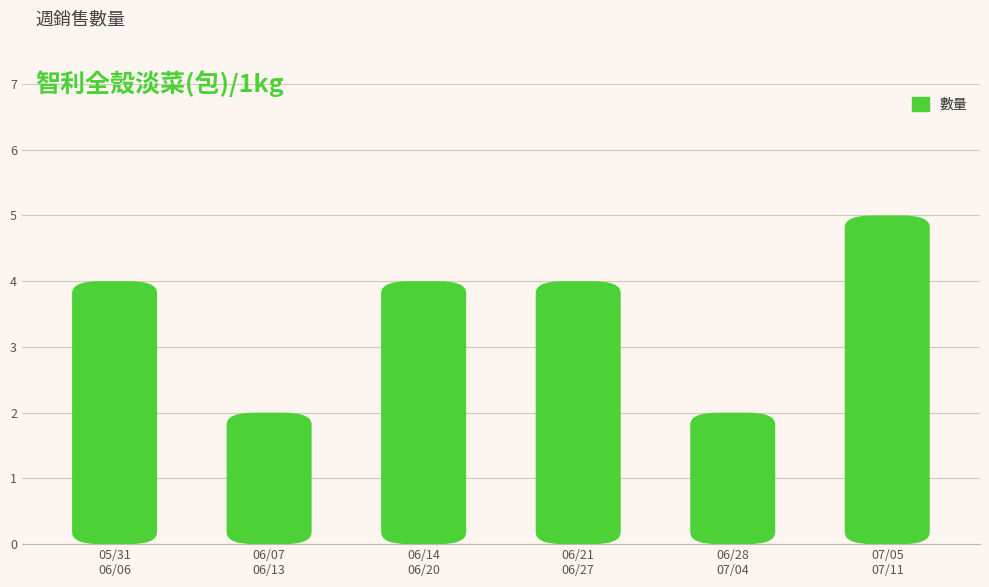

What is the average value?

4